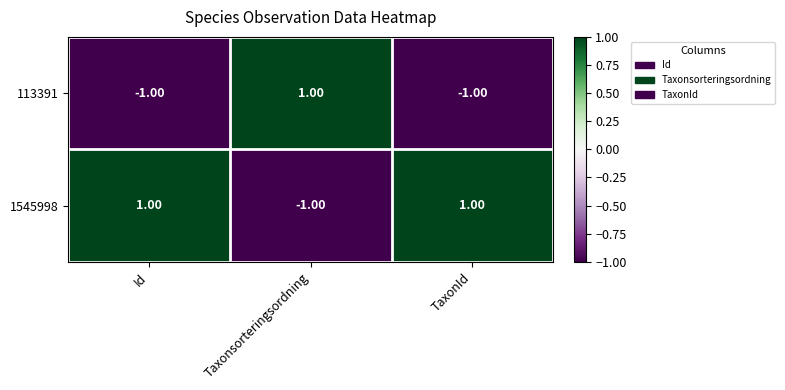

At how many categories does at least one series exceed 0?

3